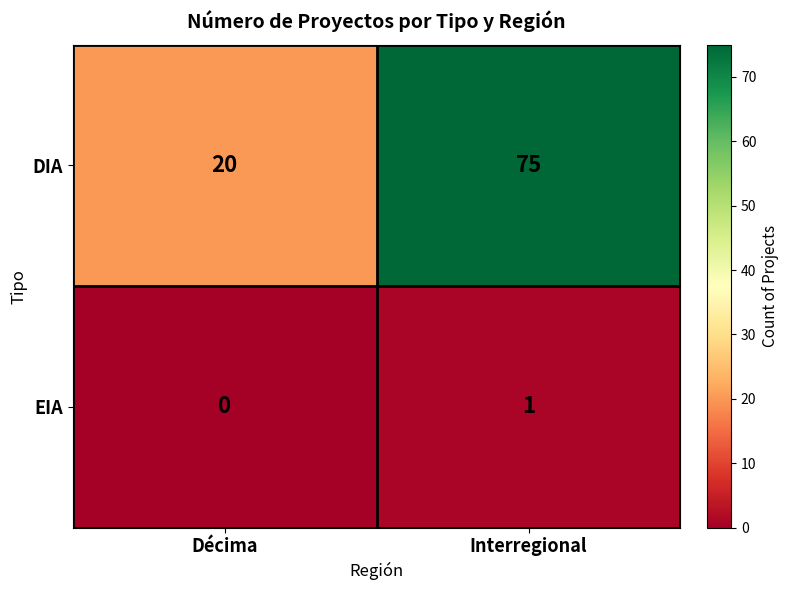

How many data points does each series have?

2